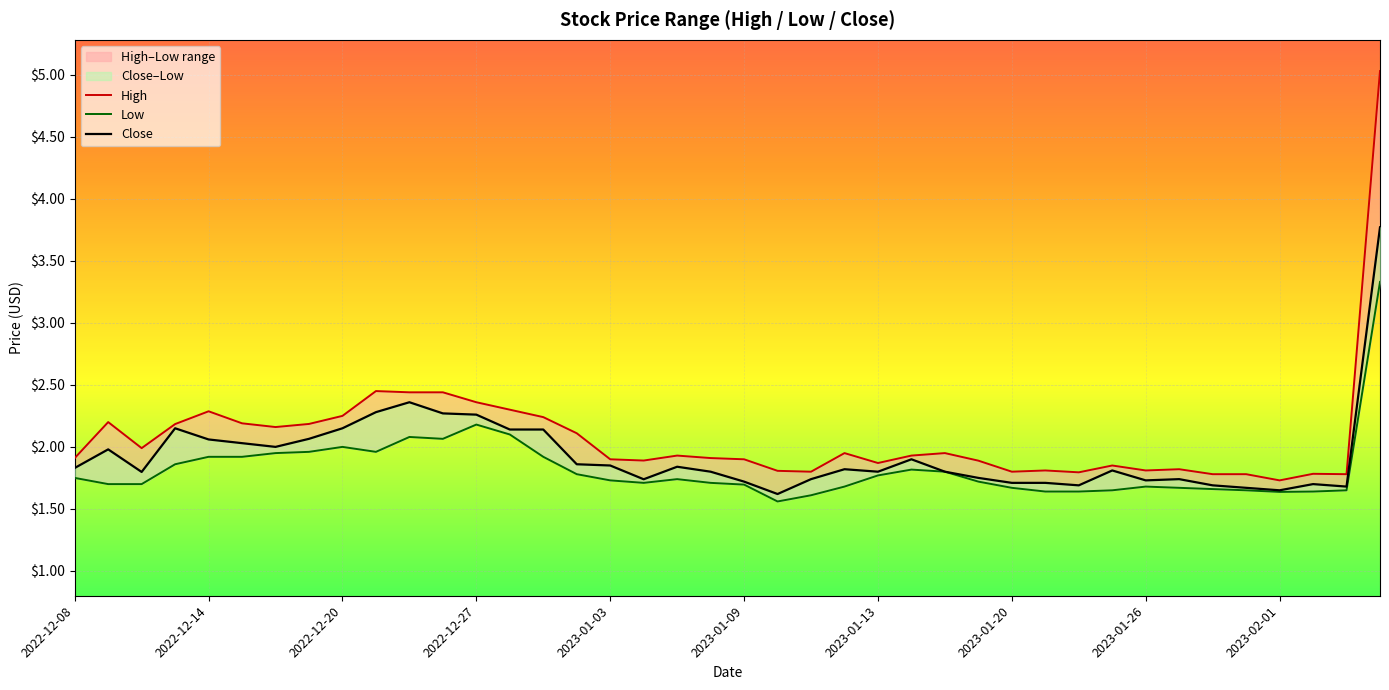

Reading left to right, extract all data points from this chart.

High: 1.9	2.2	2.0	2.2	2.3	2.2	2.2	2.2	2.2	2.5	2.4	2.4	2.4	2.3	2.2	2.1	1.9	1.9	1.9	1.9	1.9	1.8	1.8	2.0	1.9	1.9	2.0	1.9	1.8	1.8	1.8	1.9	1.8	1.8	1.8	1.8	1.7	1.8	1.8	5.0
Low: 1.8	1.7	1.7	1.9	1.9	1.9	2.0	2.0	2.0	2.0	2.1	2.1	2.2	2.1	1.9	1.8	1.7	1.7	1.7	1.7	1.7	1.6	1.6	1.7	1.8	1.8	1.8	1.7	1.7	1.6	1.6	1.6	1.7	1.7	1.7	1.6	1.6	1.6	1.6	3.3
Close: 1.8	2.0	1.8	2.2	2.1	2.0	2.0	2.1	2.2	2.3	2.4	2.3	2.3	2.1	2.1	1.9	1.9	1.7	1.8	1.8	1.7	1.6	1.7	1.8	1.8	1.9	1.8	1.8	1.7	1.7	1.7	1.8	1.7	1.7	1.7	1.7	1.6	1.7	1.7	3.8